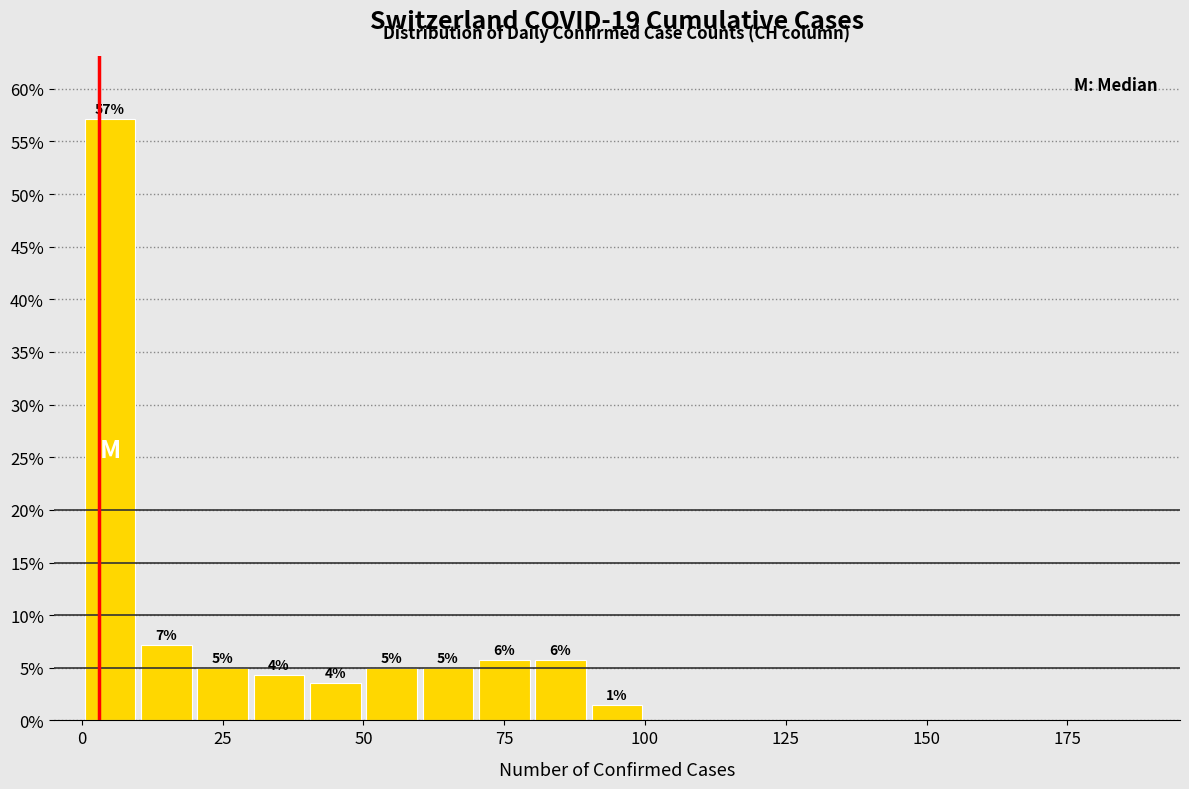

Read against the x-axis, roughly where is the centre of the tallest bar?

5